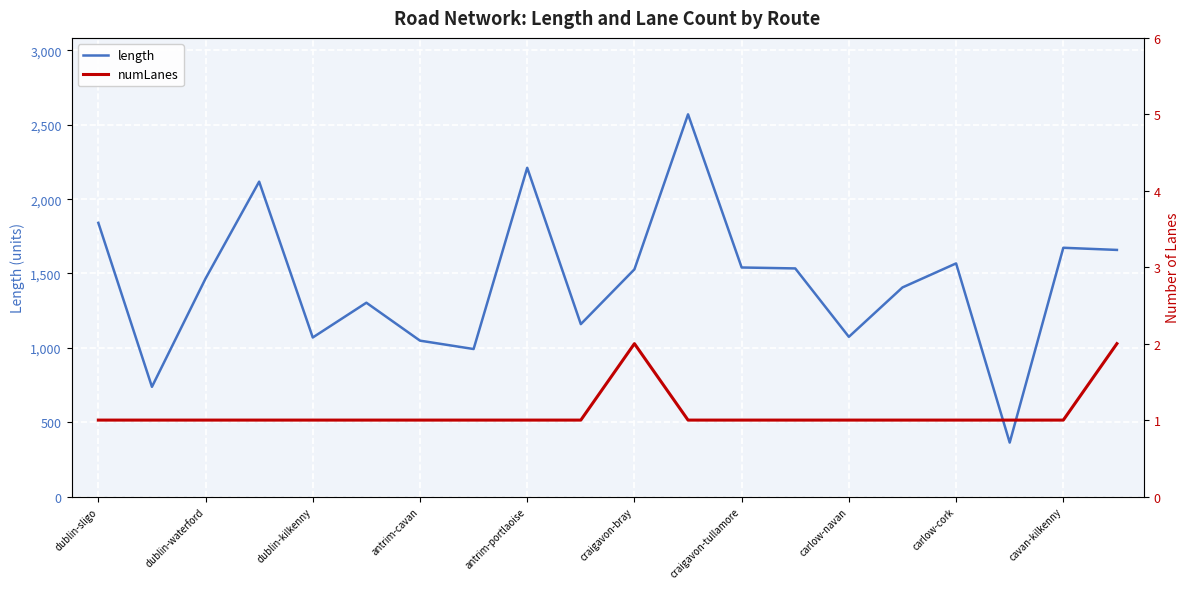

Reading left to right, what are all the values shown in this chart?

length: 1840.7	737.8	1466.1	2117.6	1069.6	1303.4	1048.4	992.0	2211.0	1159.5	1527.9	2570.4	1540.4	1534.1	1074.0	1406.3	1567.9	362.9	1673.0	1658.5
numLanes: 1.0	1.0	1.0	1.0	1.0	1.0	1.0	1.0	1.0	1.0	2.0	1.0	1.0	1.0	1.0	1.0	1.0	1.0	1.0	2.0